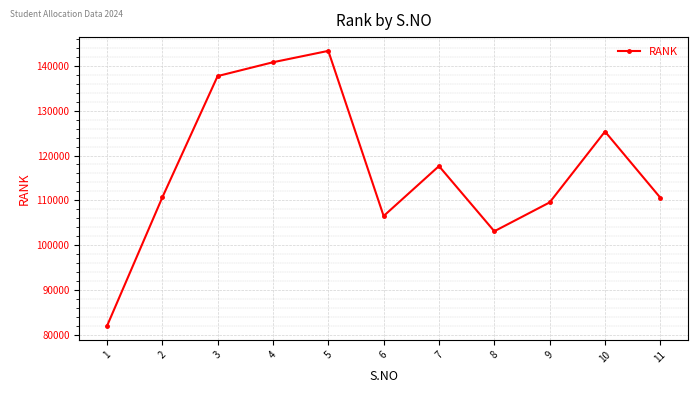

What is the value of the 7th point from the left?

117636